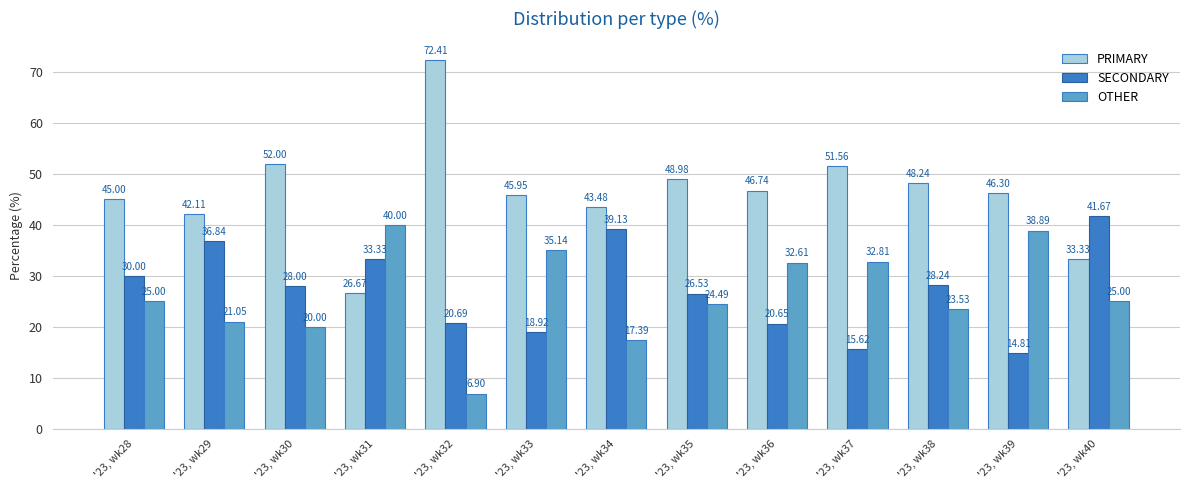

What is the difference between the highest and lowest values at '23, wk34?

26.1